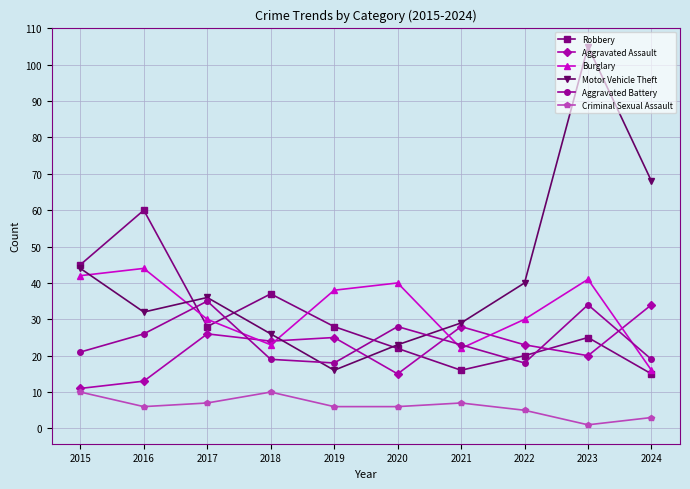

What are all the series names shown in the legend?

Robbery, Aggravated Assault, Burglary, Motor Vehicle Theft, Aggravated Battery, Criminal Sexual Assault